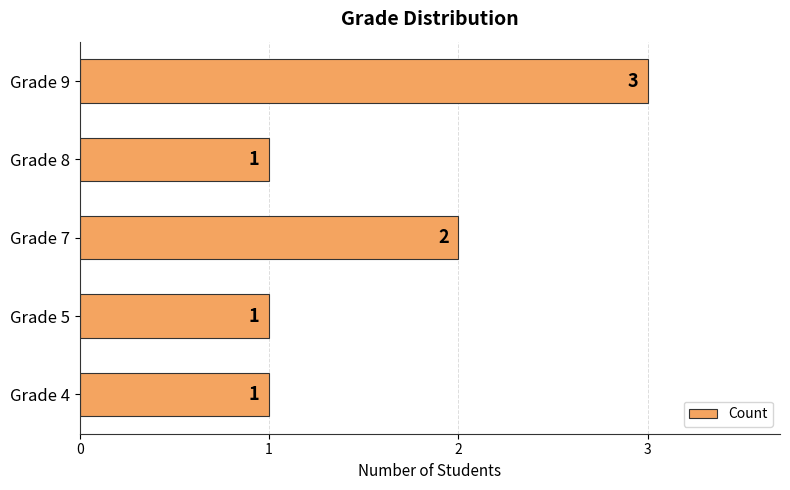

What is the sum of the values at Grade 8 and Grade 9?

4